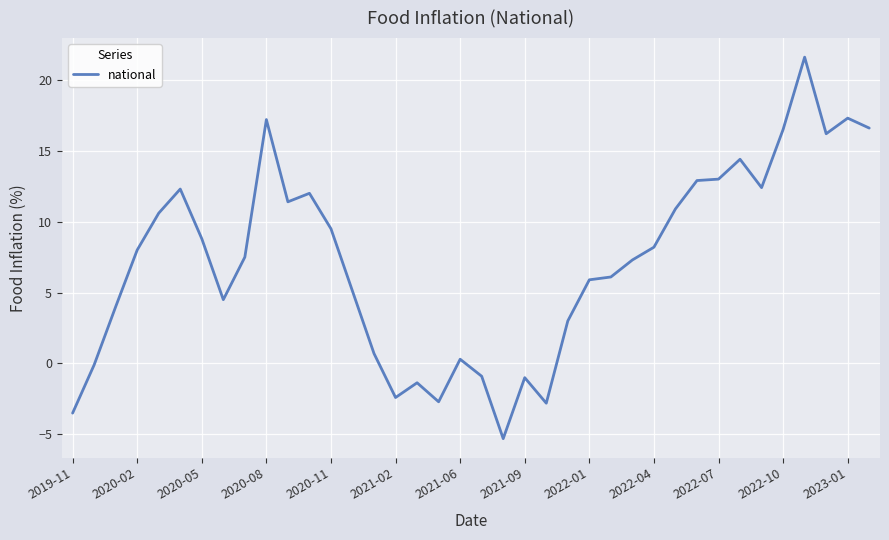

What is the maximum value shown in the chart?

21.6